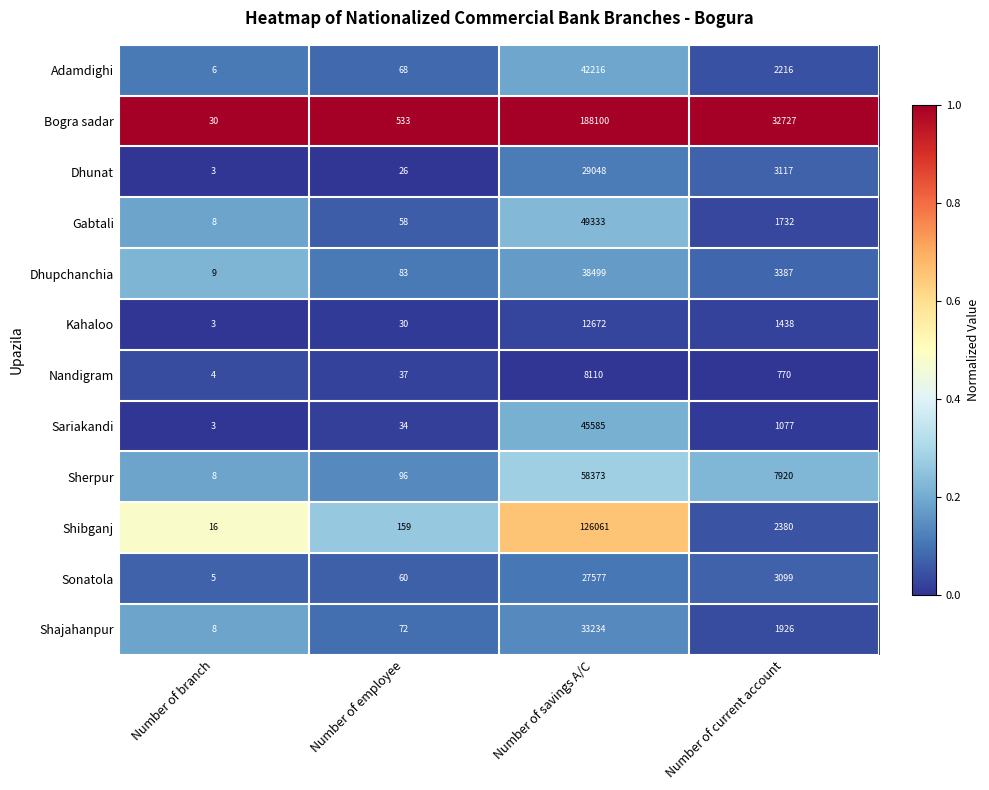

At which category is the sum across all series the highest?

Number of savings A/C